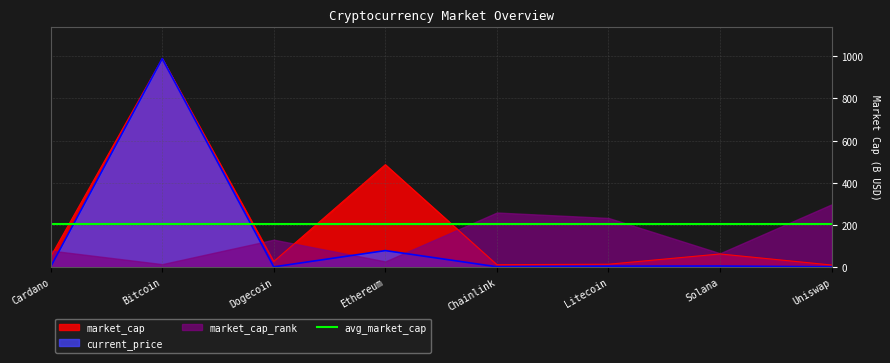

At which label is market_cap closest to 498?

Ethereum